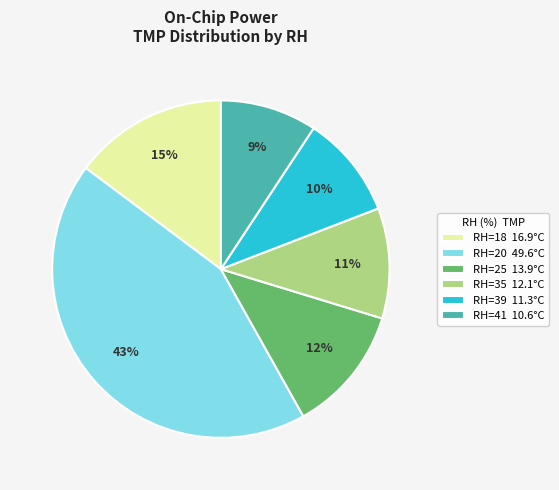

Does any single category account for the majority?

No